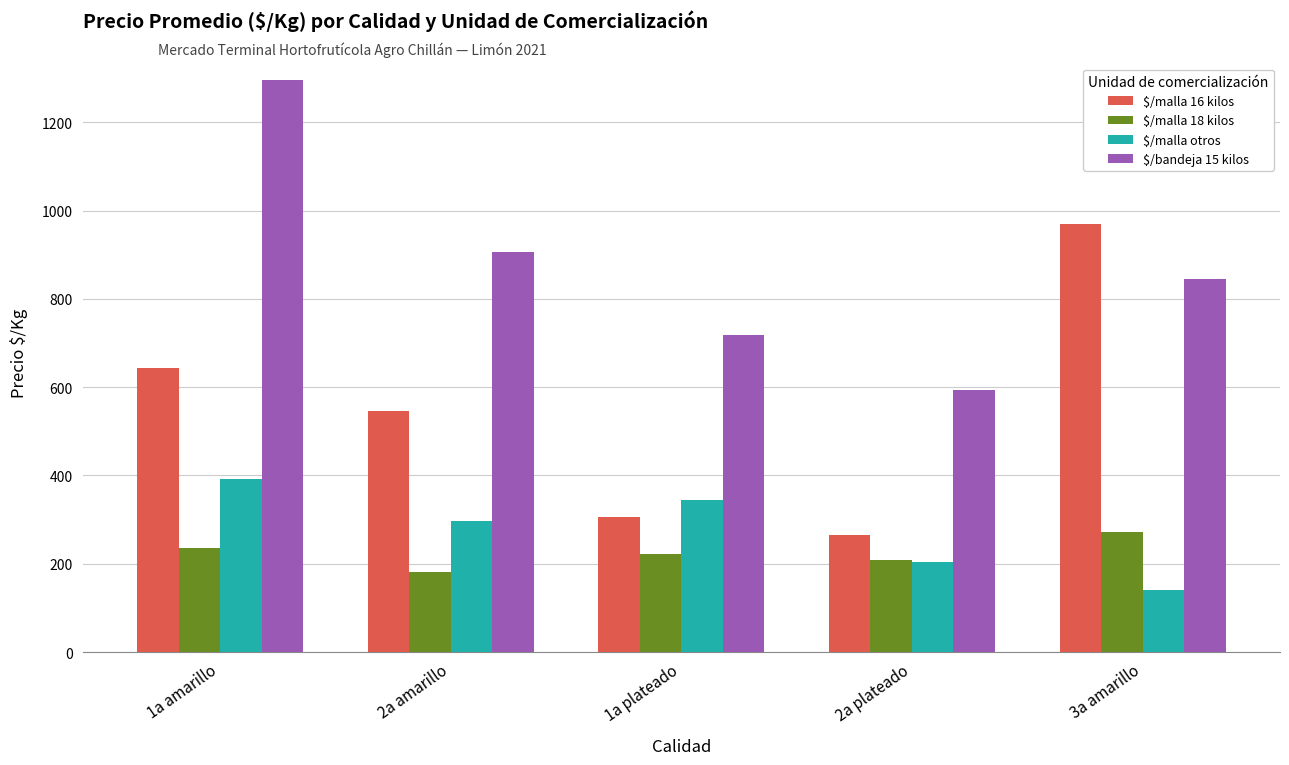

At how many categories does at least one series exceed 883?

3